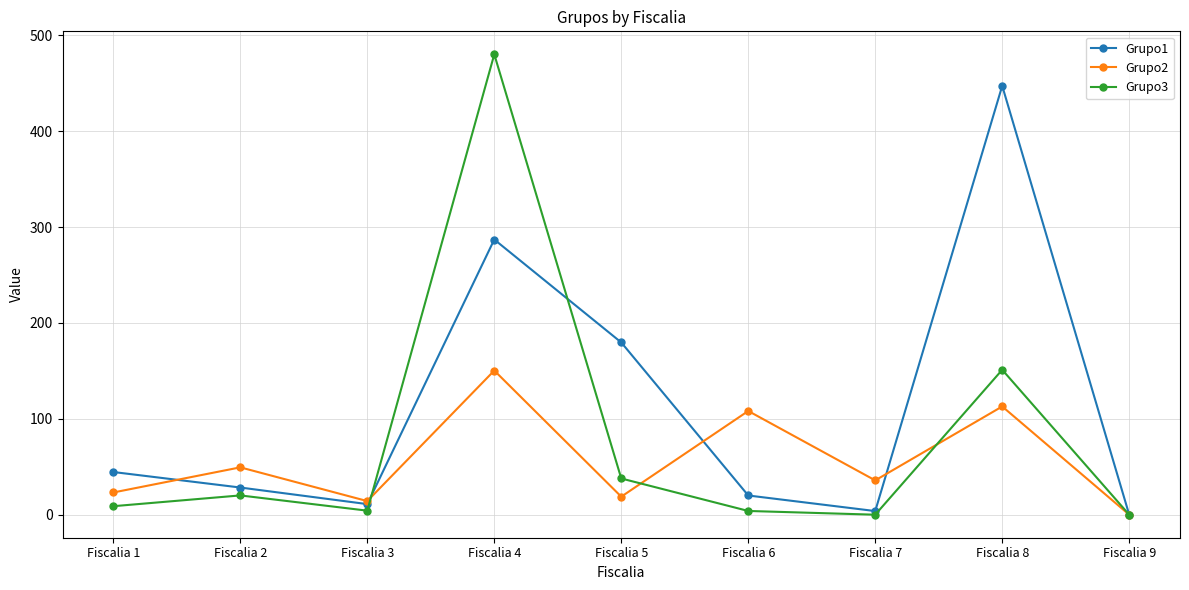

What is the greatest value displayed?

480.2